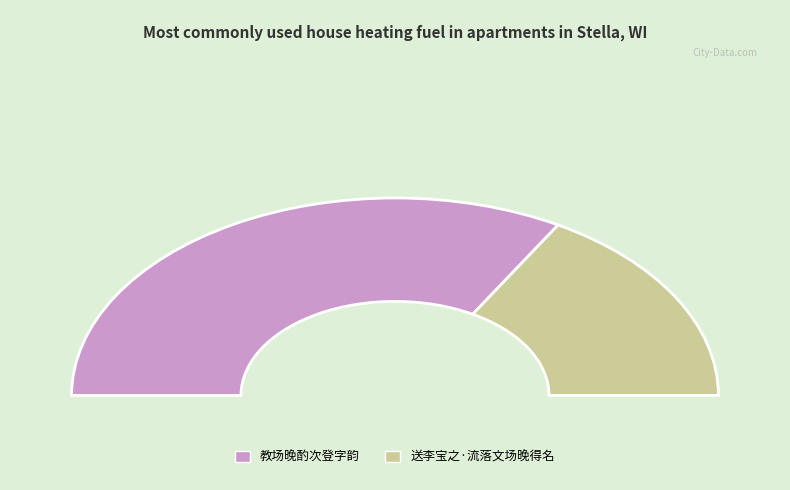

Count the number of slices in the pie.

2